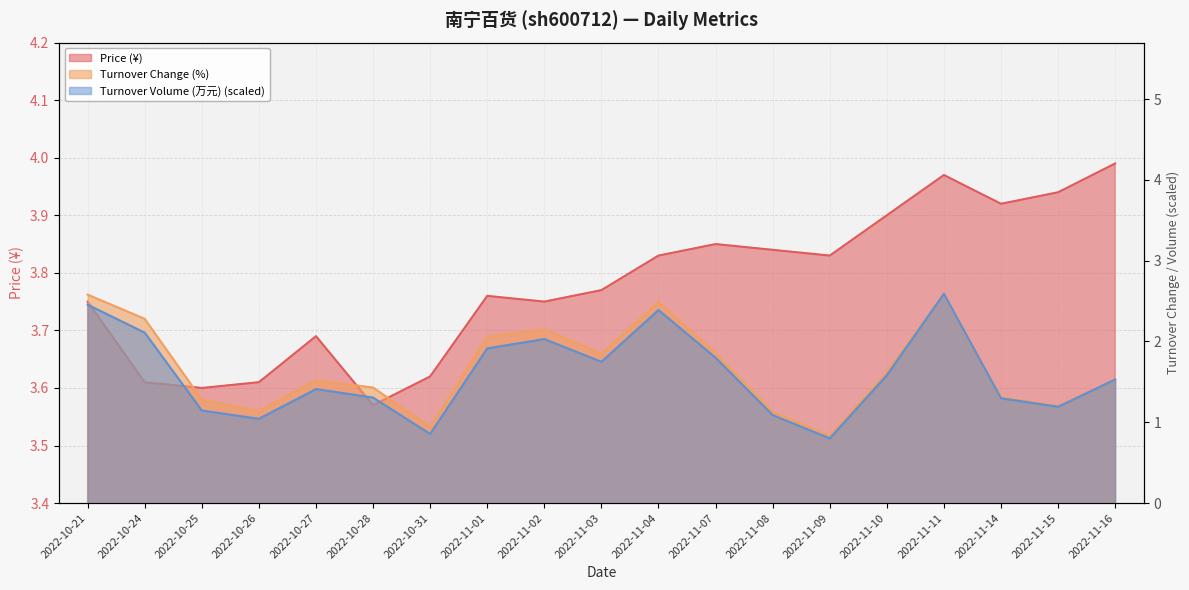

In t_volume, how many points are lower than both neighbors (excluding endpoints)?

5